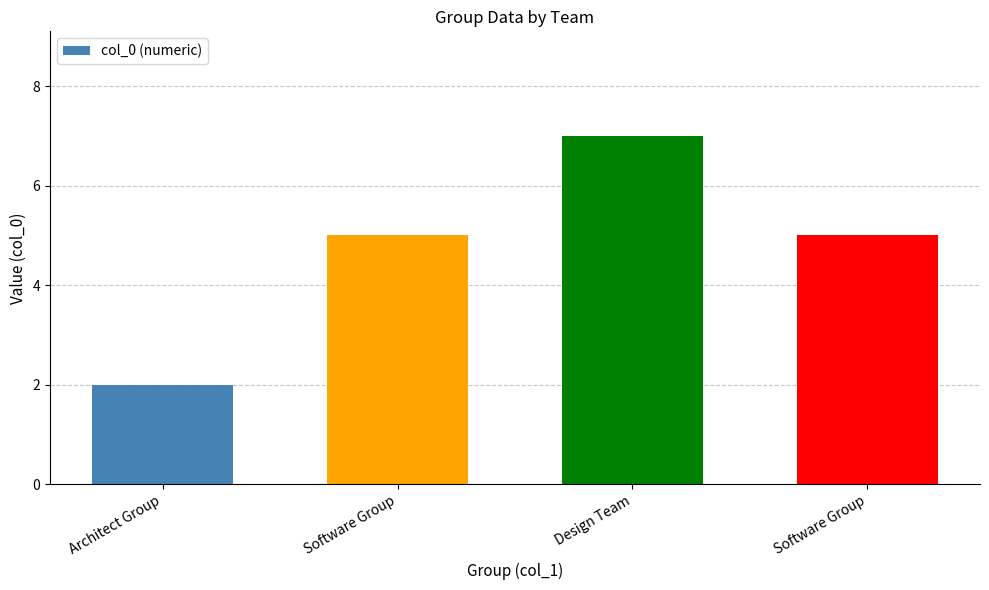

True or false: the data shows 3 at Software Group.

False